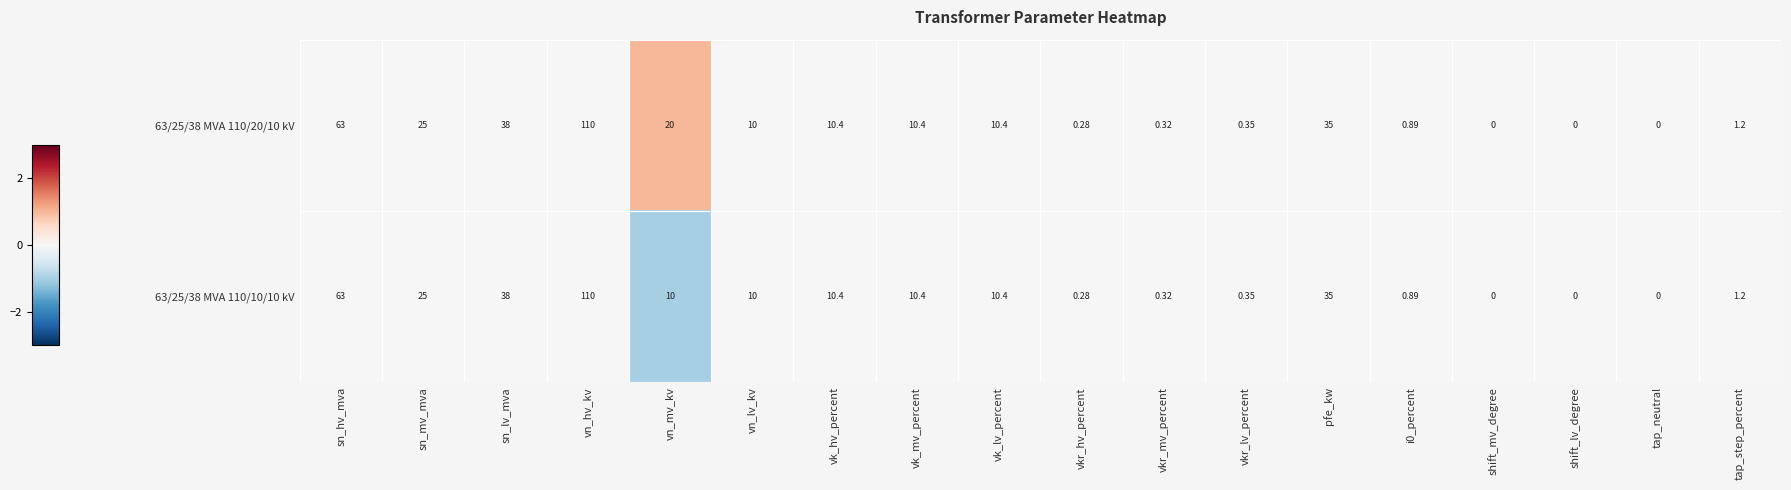

Where does the 63/25/38 MVA 110/20/10 kV series first go above 10?

sn_hv_mva